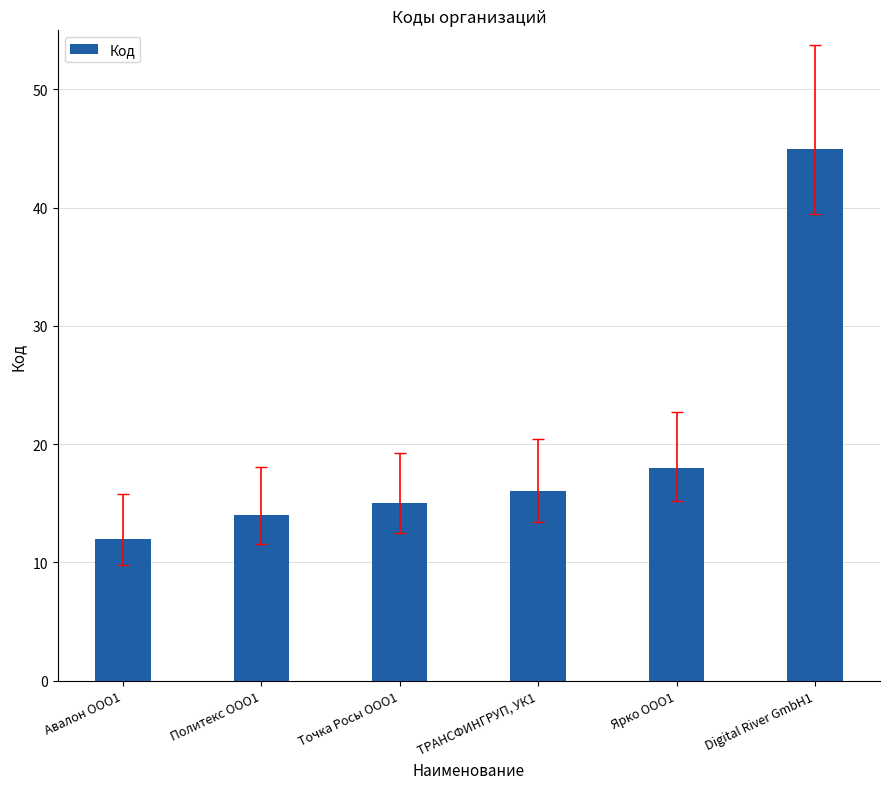

List the labels in order of value, smallest first.

Авалон ООО1, Политекс ООО1, Точка Росы ООО1, ТРАНСФИНГРУП, УК1, Ярко ООО1, Digital River GmbH1